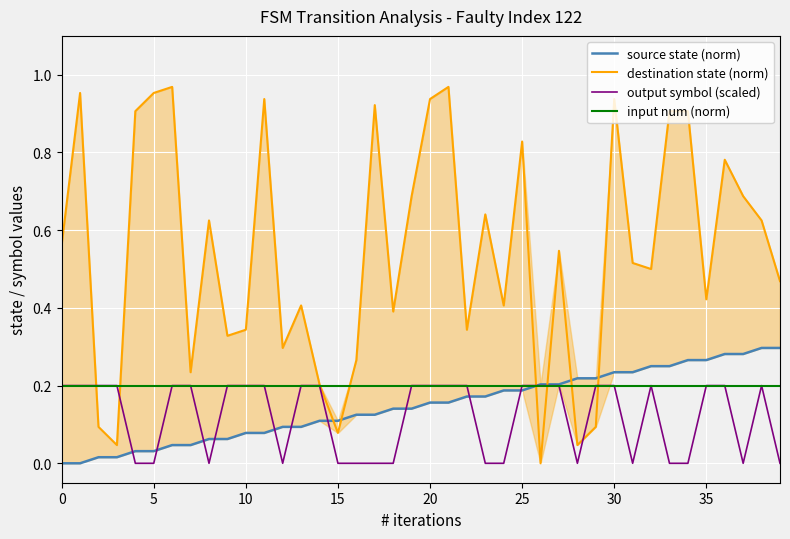

Between 9 and 24, which series saw the biggest shift?

output symbol (scaled)